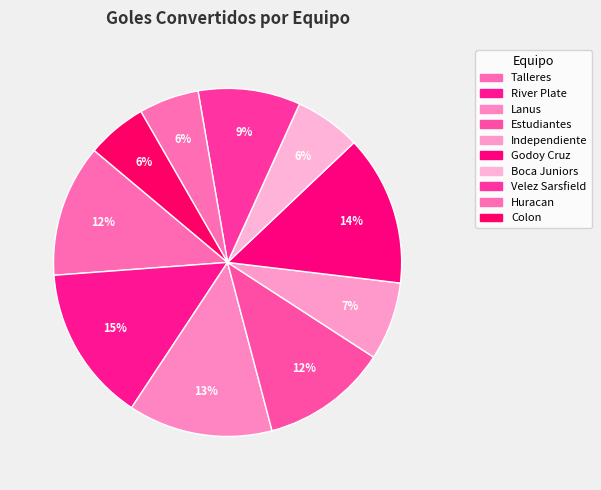

True or false: Velez Sarsfield accounts for 20% of the total.

False